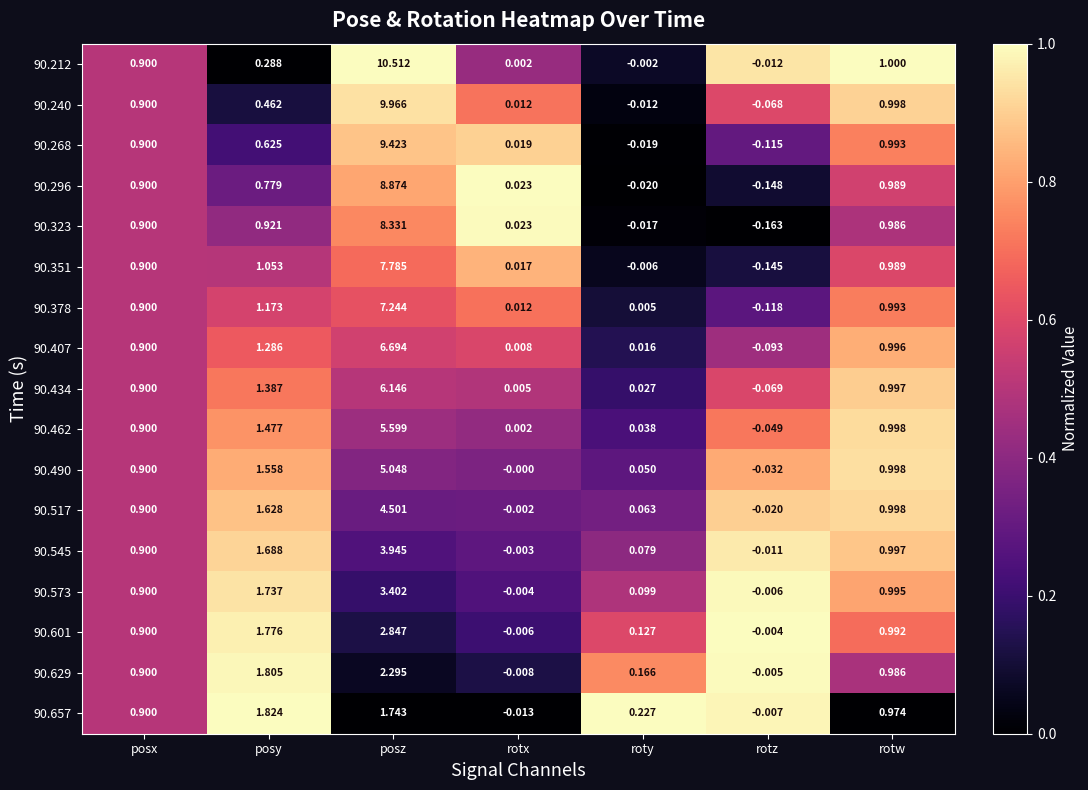

Where is 90.490 nearest to the value 2?

posy